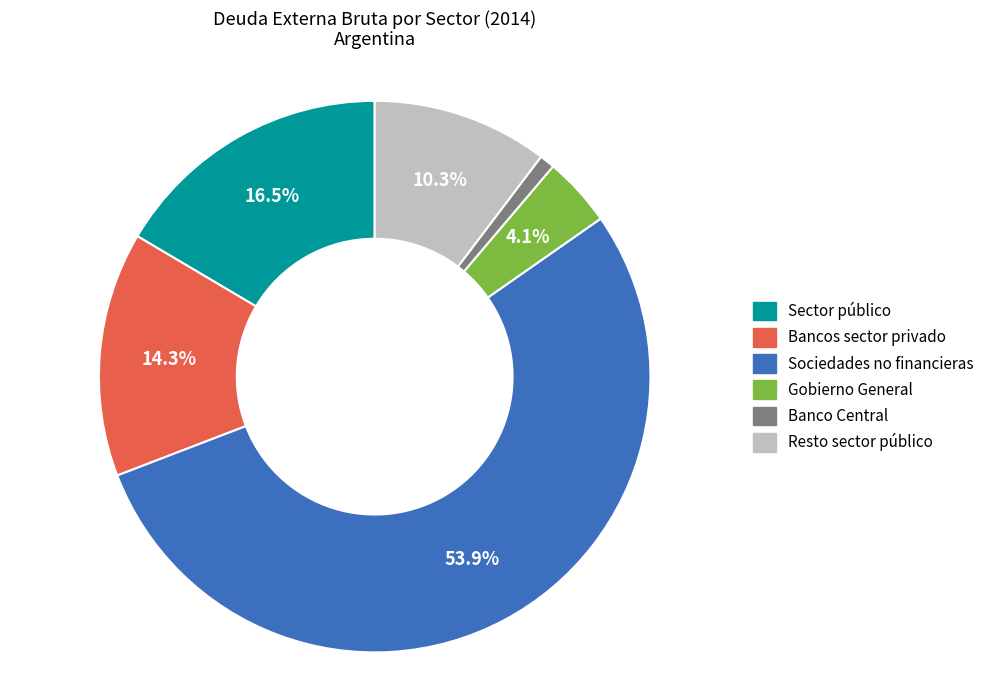

Does any single category account for the majority?

Yes